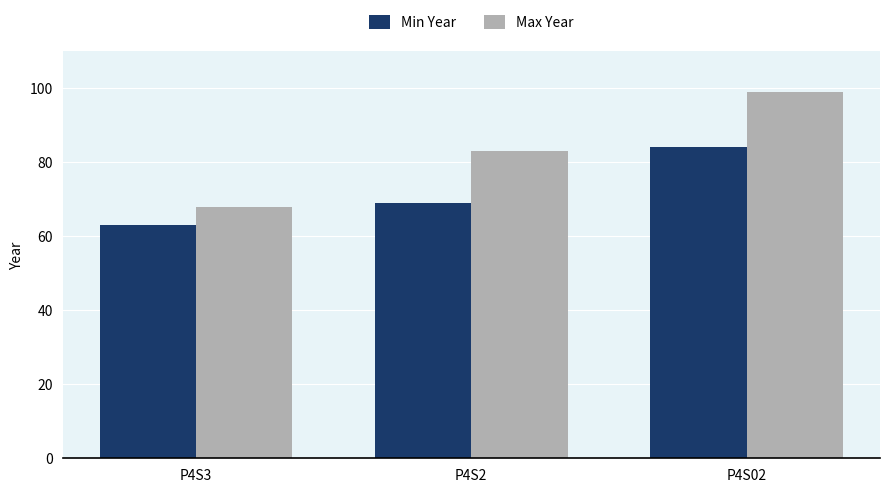

Which label corresponds to the largest value in the chart?

P4S02